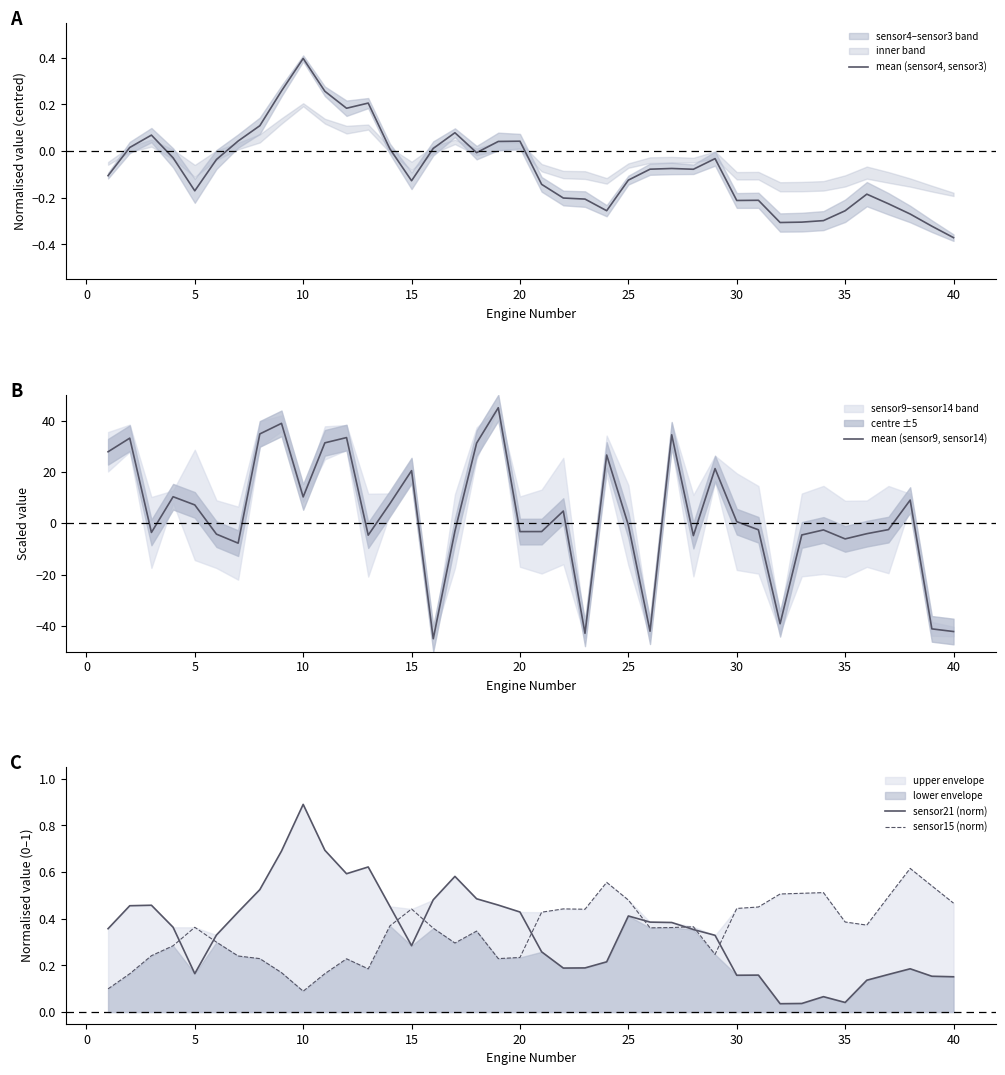

Which category has the highest value in the sensor21 (norm) series?

10